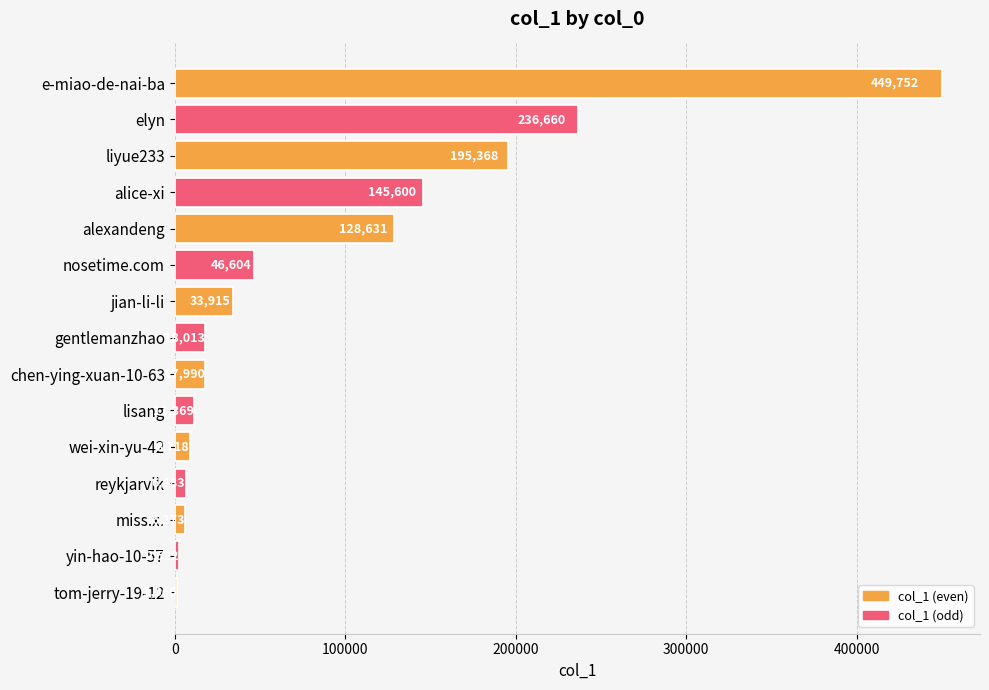

What is the change in value from alice-xi to jian-li-li?

-111685